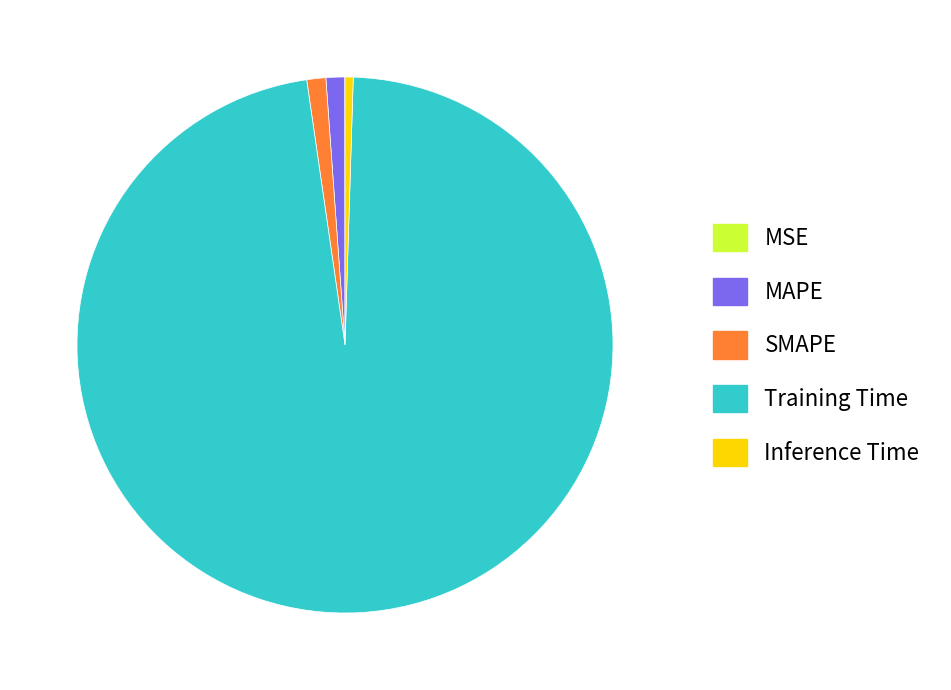

Which slice is the largest?

Training Time